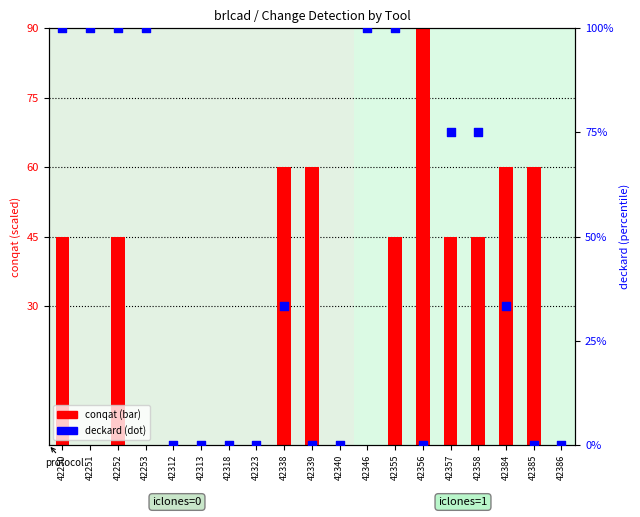

What are all the series names shown in the legend?

conqat (bar), deckard (dot)